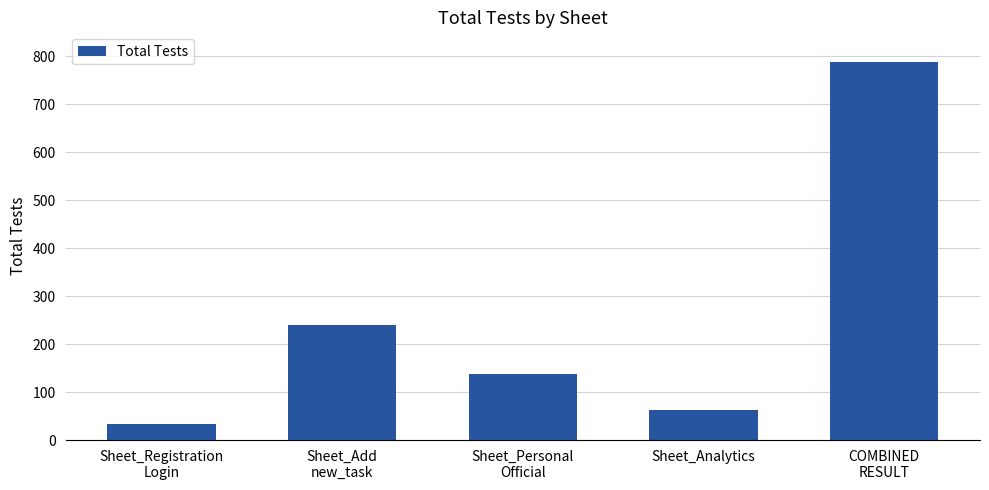

What is the difference between the maximum and minimum values?

756